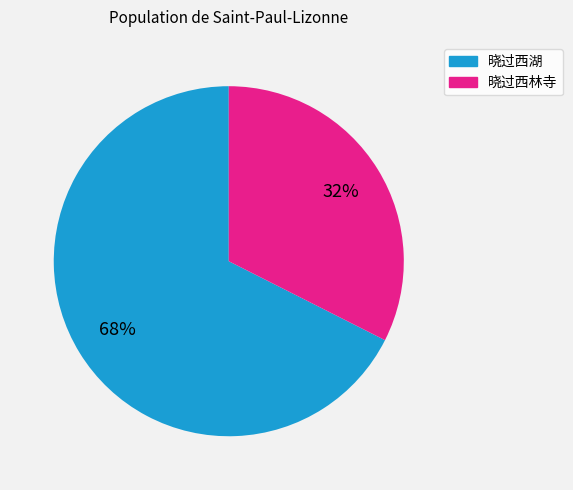

Approximately how many times larger is the value at 晓过西湖 compared to 晓过西林寺?

2.1